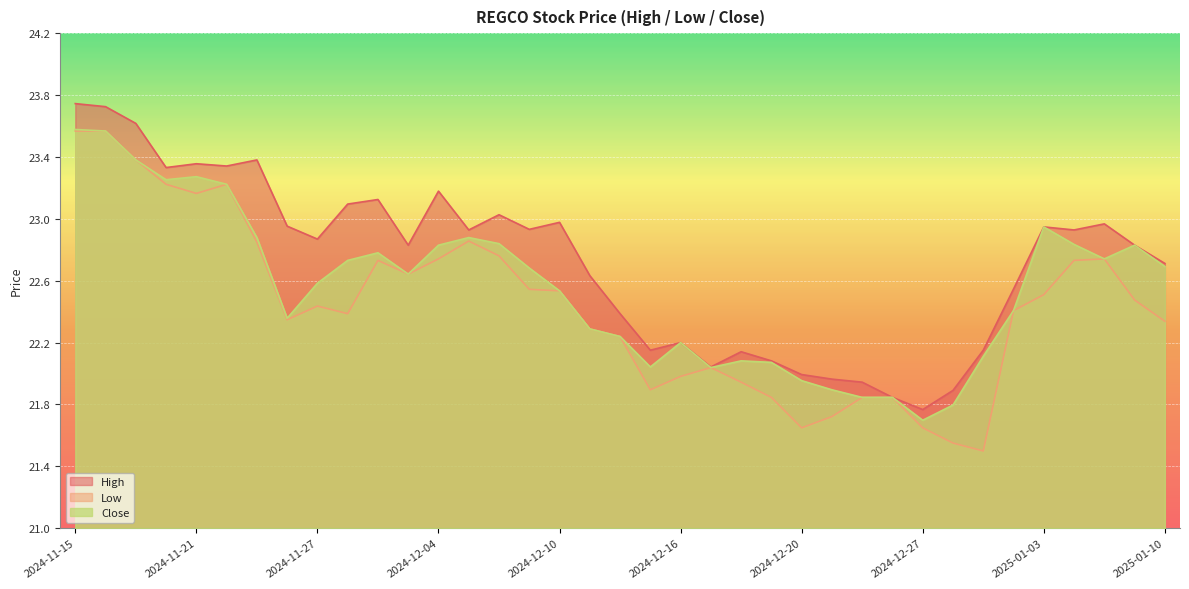

Which series has the largest total across all categories?

High